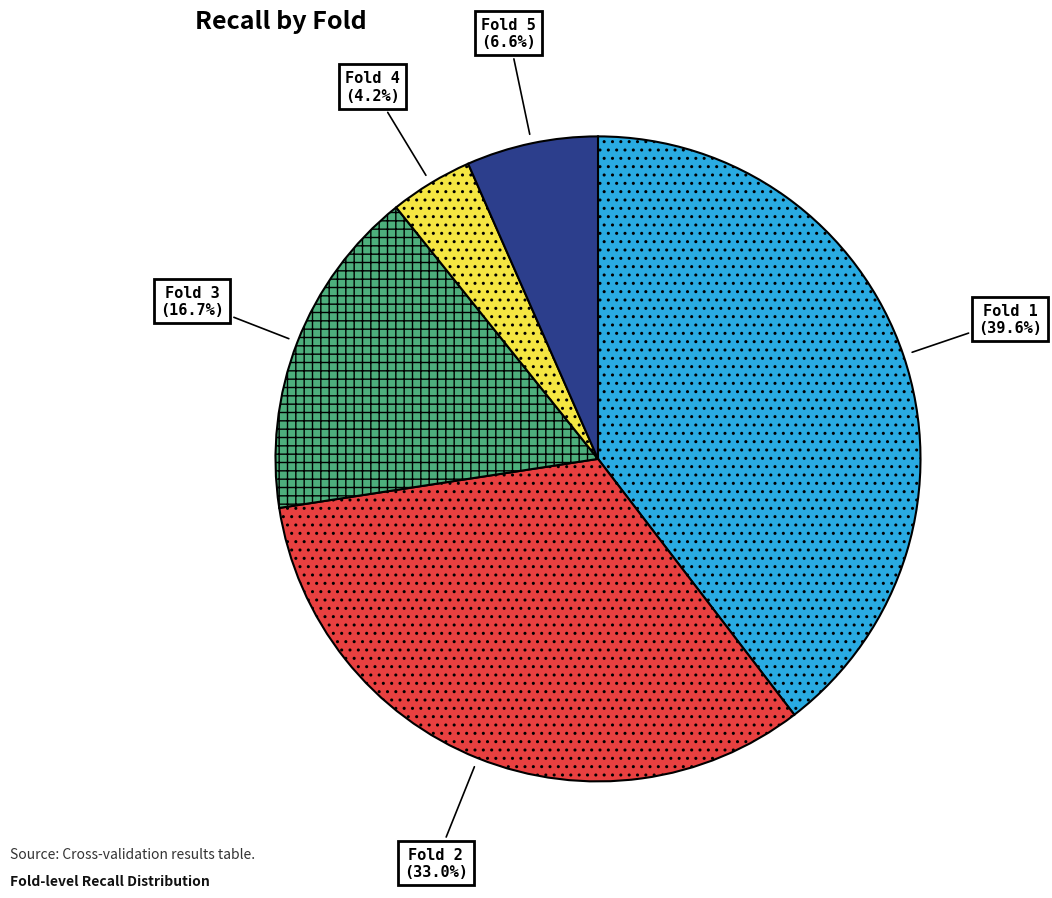

What is the smallest slice in the pie chart?

Fold 4